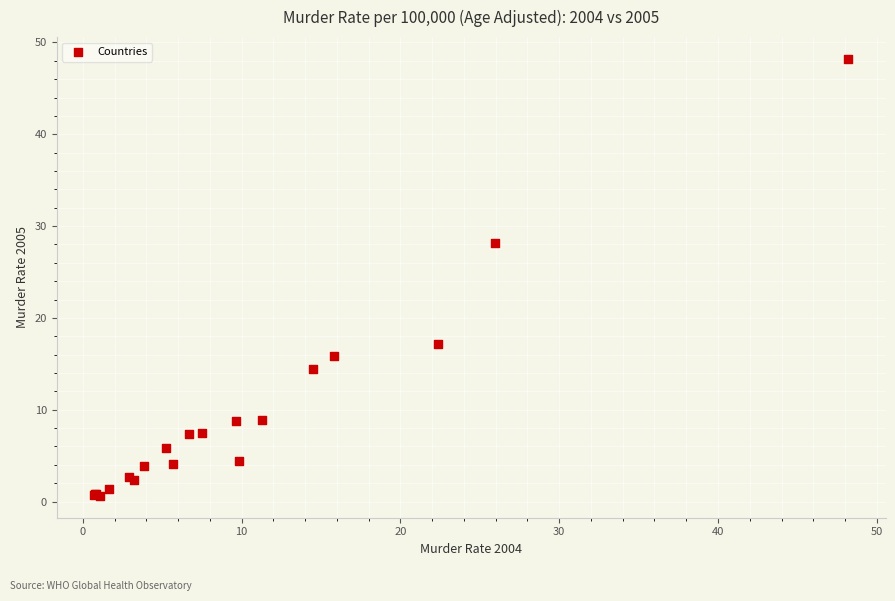

What Y value in the scatter plot is closest to 24?

28.1